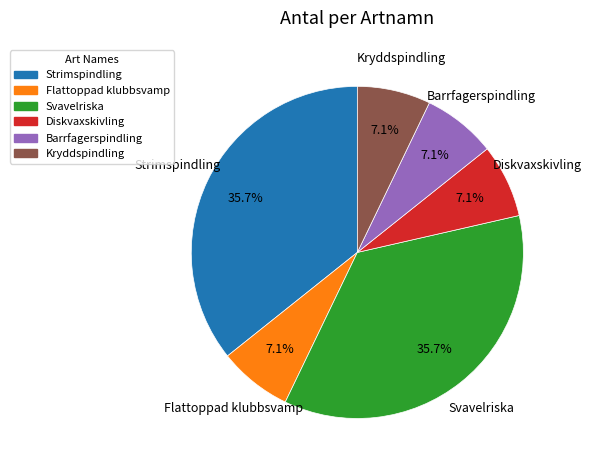

To the nearest percent, what portion does Kryddspindling represent?

7%